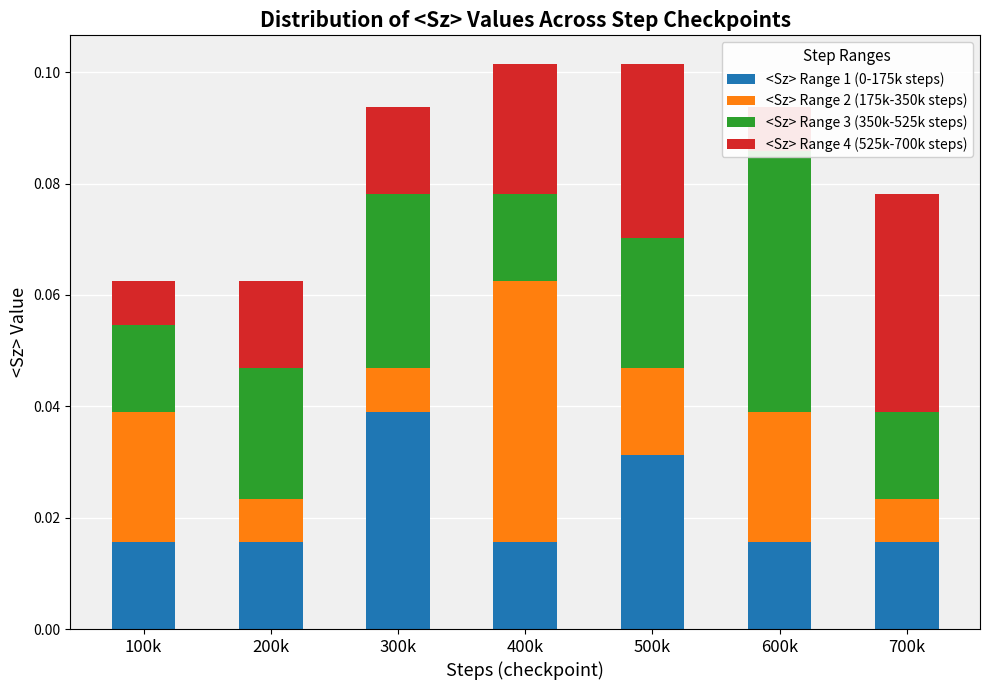

Which series has the largest total across all categories?

<Sz> Range 3 (350k-525k steps)